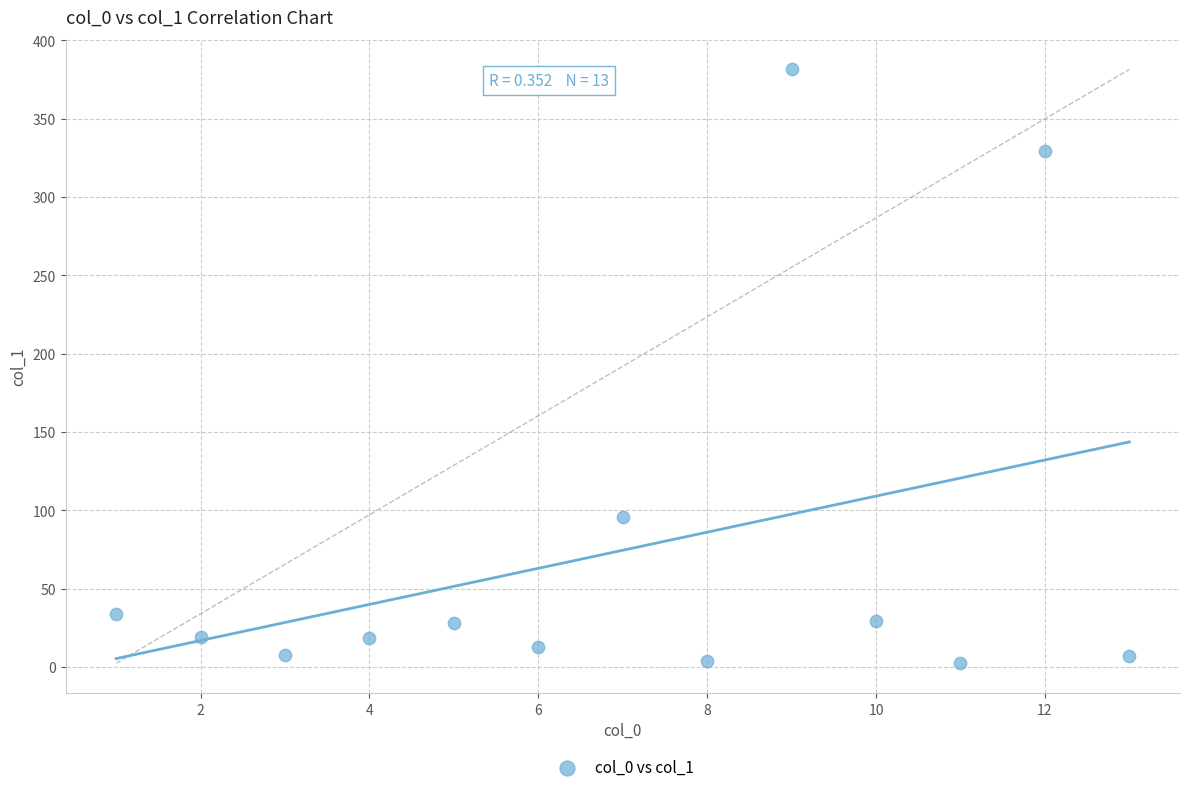

What is the range of X values (max minus min)?

12.0